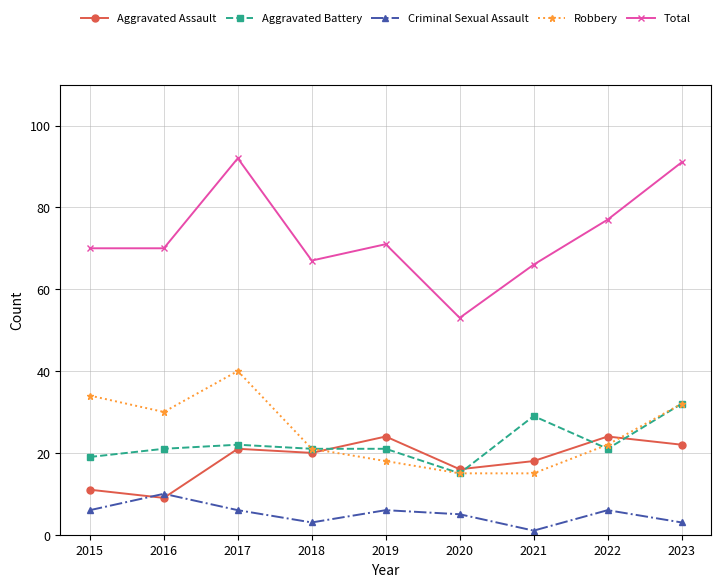

Which category has the lowest value across all series?

2021